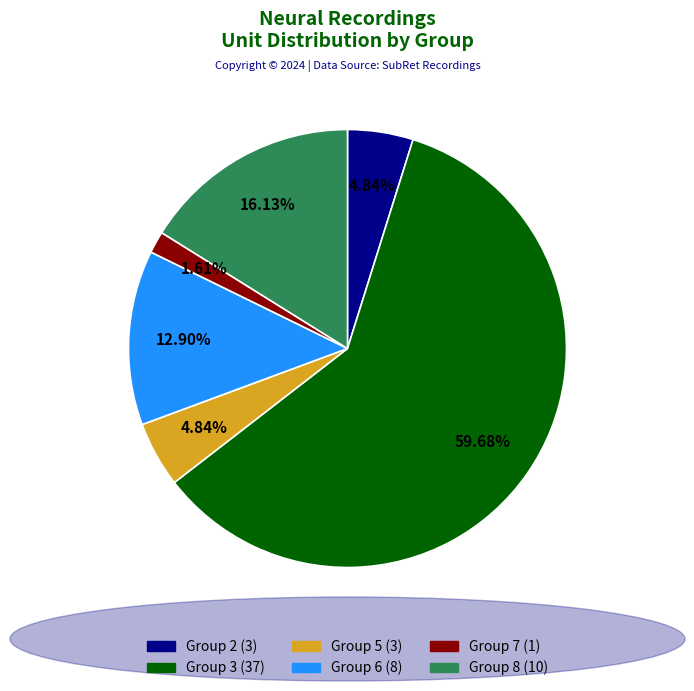

What is the ratio of the value at Group 2 to the value at Group 5?

1.0